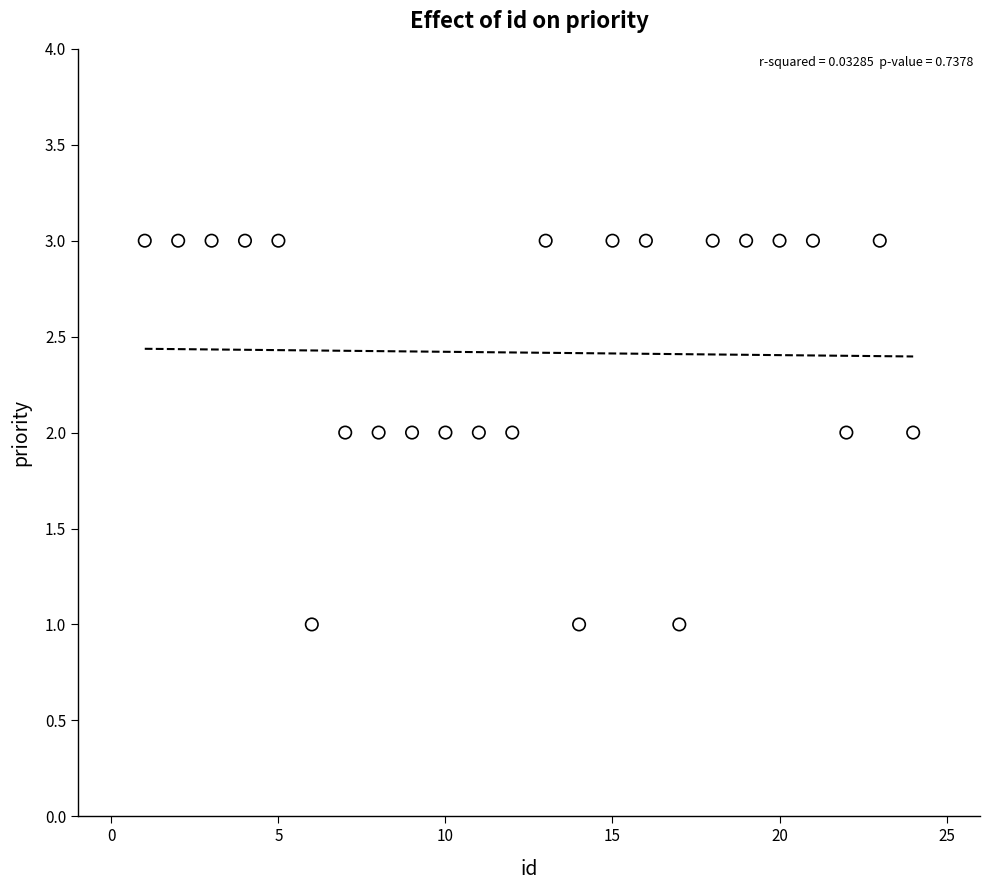

What is the range of X values (max minus min)?

23